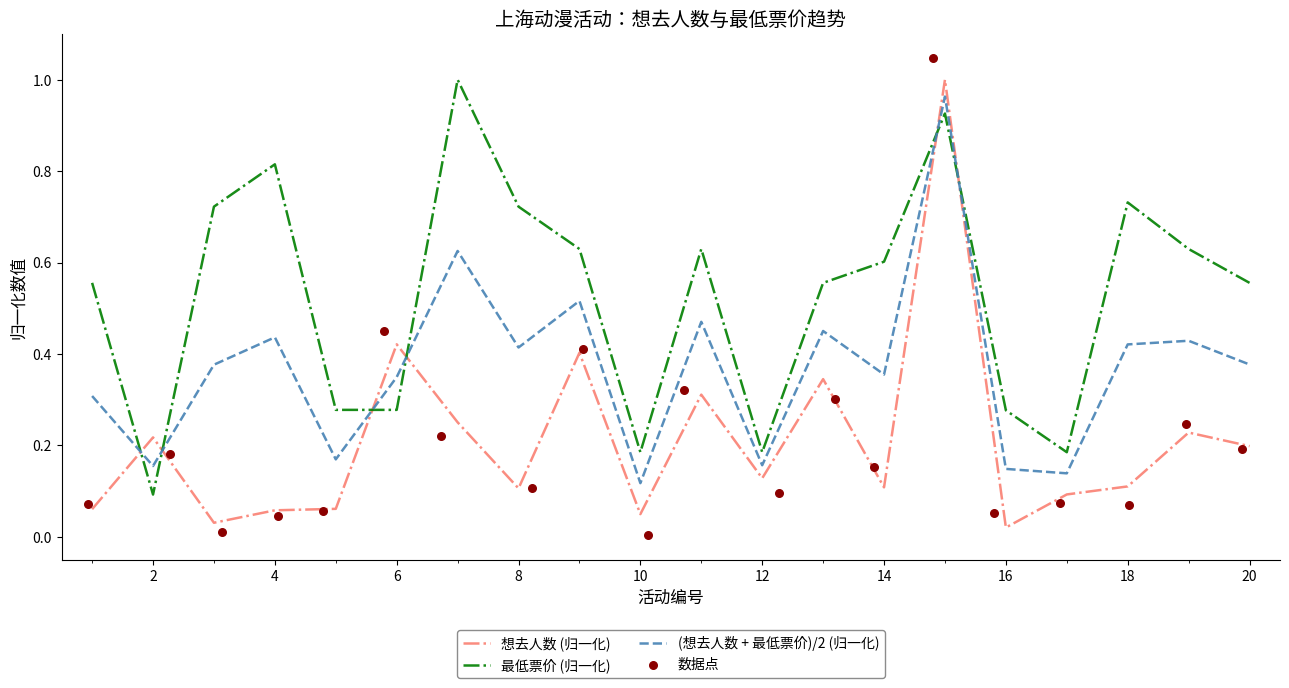

Which series has the largest total across all categories?

最低票价 (归一化)